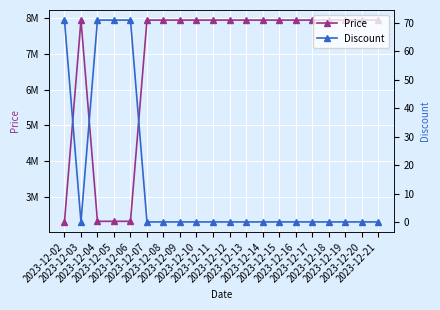

At which category does Price reach its first local peak?

2023-12-03